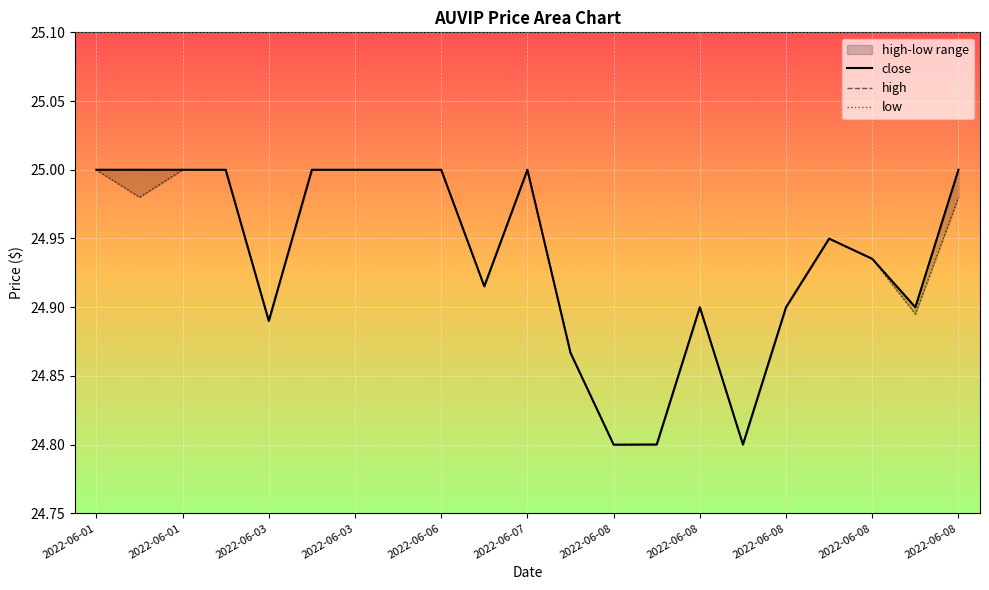

What are all the series names shown in the legend?

close, high, low